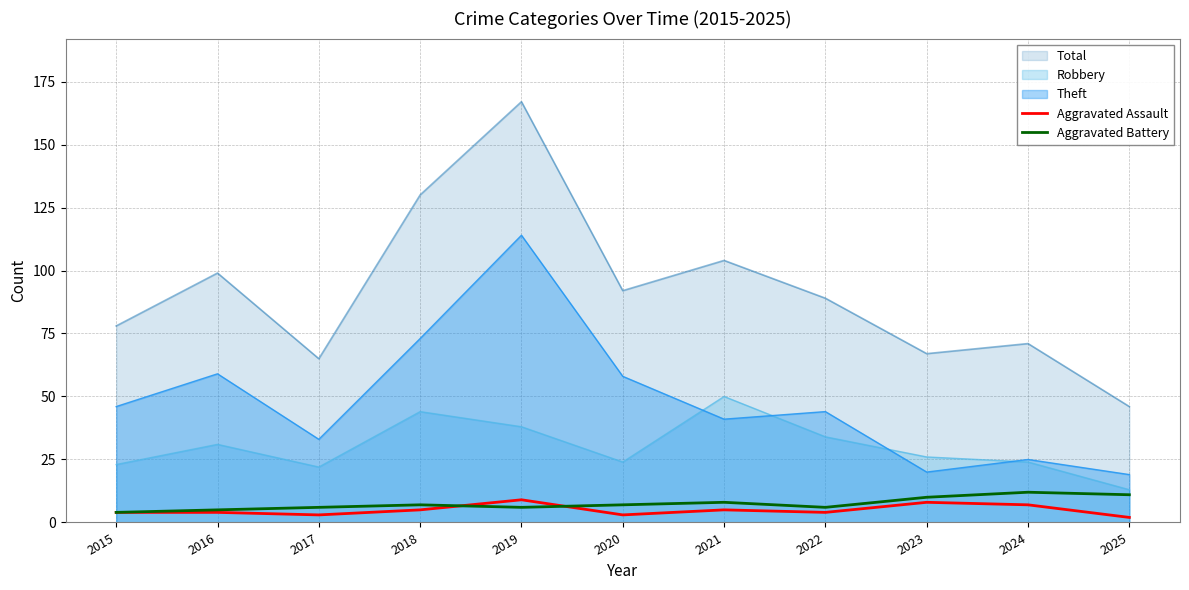

Between 2021 and 2024, which series saw the biggest shift?

Total